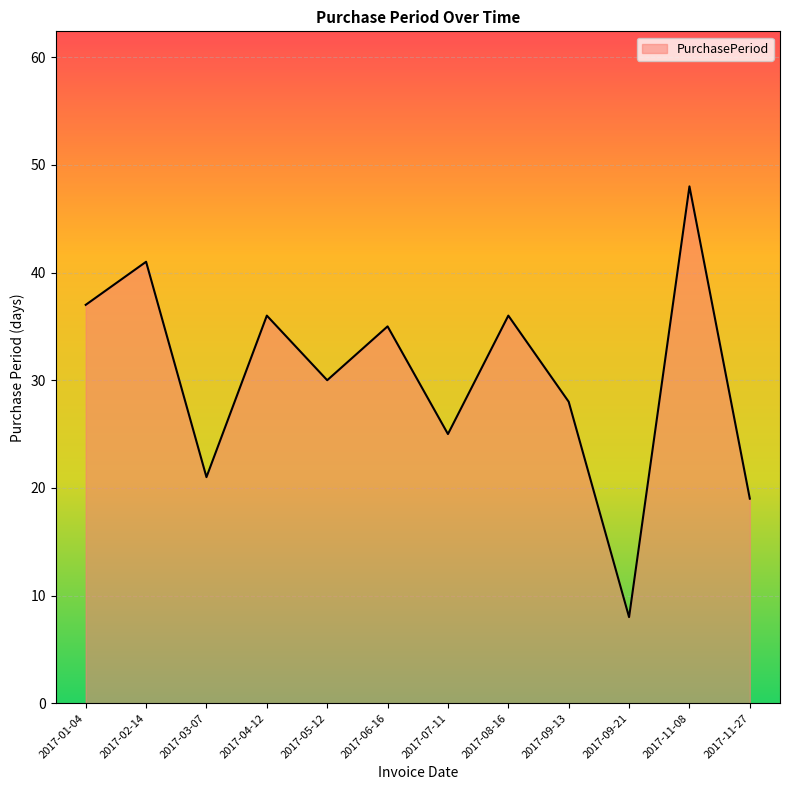

Reading right to left, what are all the values shown in this chart?

19	48	8	28	36	25	35	30	36	21	41	37